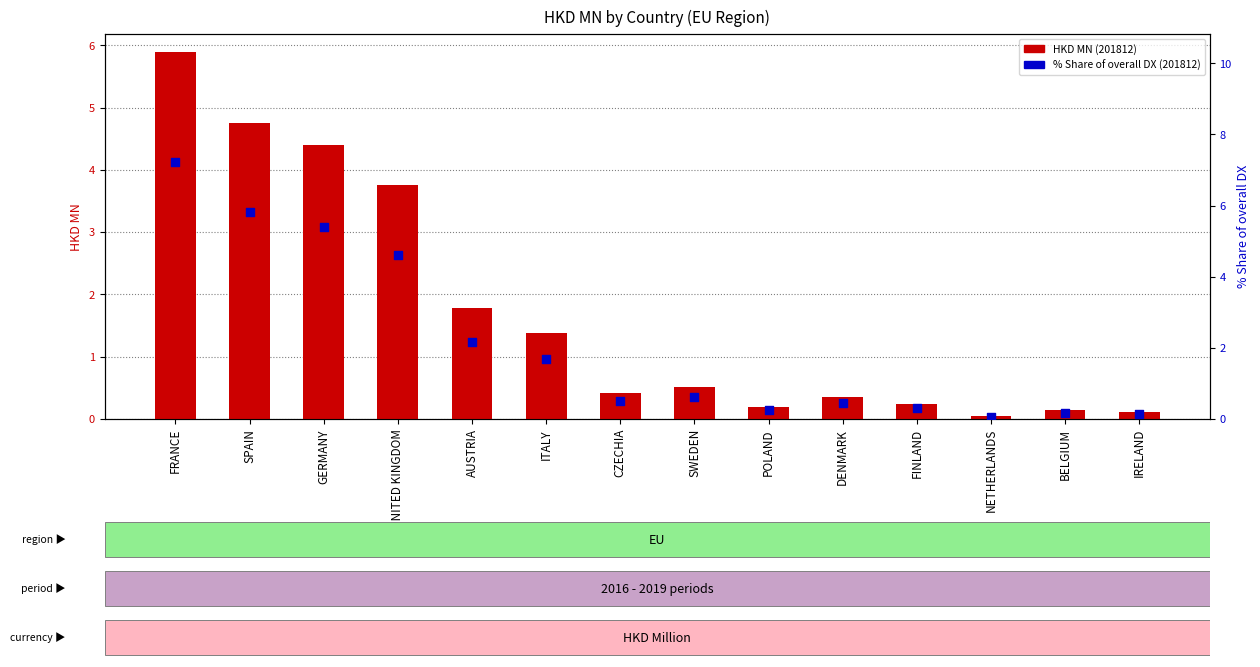

Which series has the largest total across all categories?

201812_% Share of overall DX